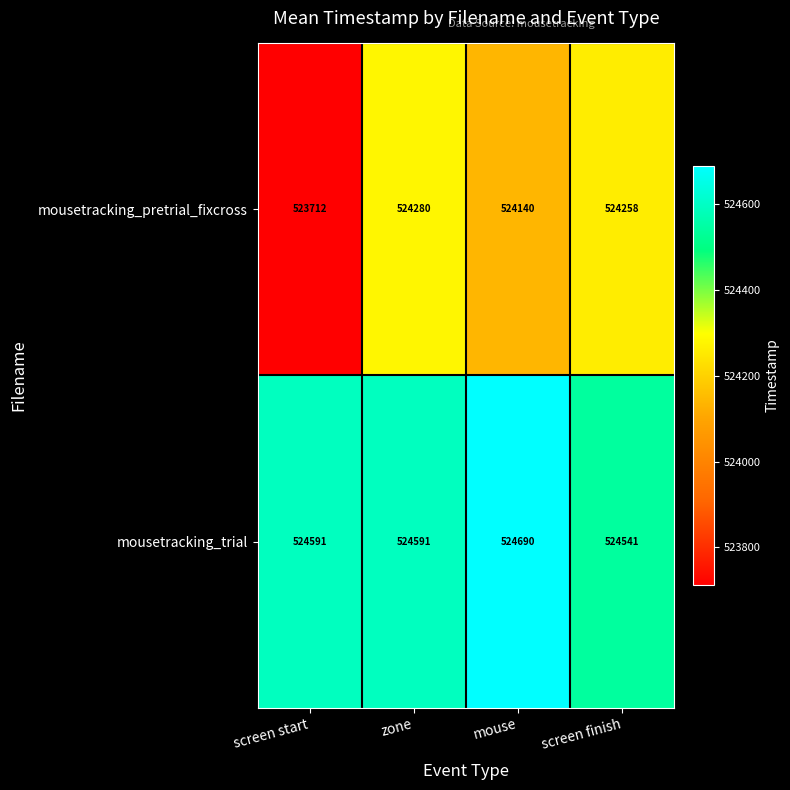

List the series in order of their overall mean, lowest first.

mousetracking_pretrial_fixcross, mousetracking_trial